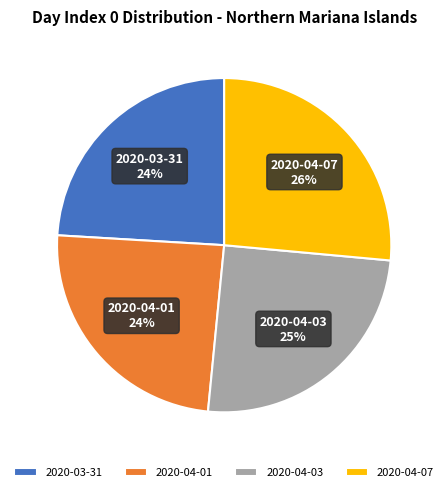

Do 2020-04-07 and 2020-04-03 together represent more than half of the pie?

Yes